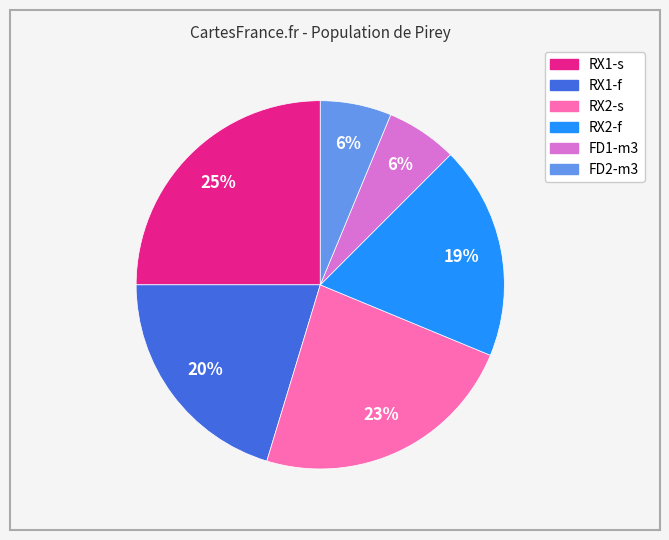

Which category has the biggest portion of the pie?

RX1-s